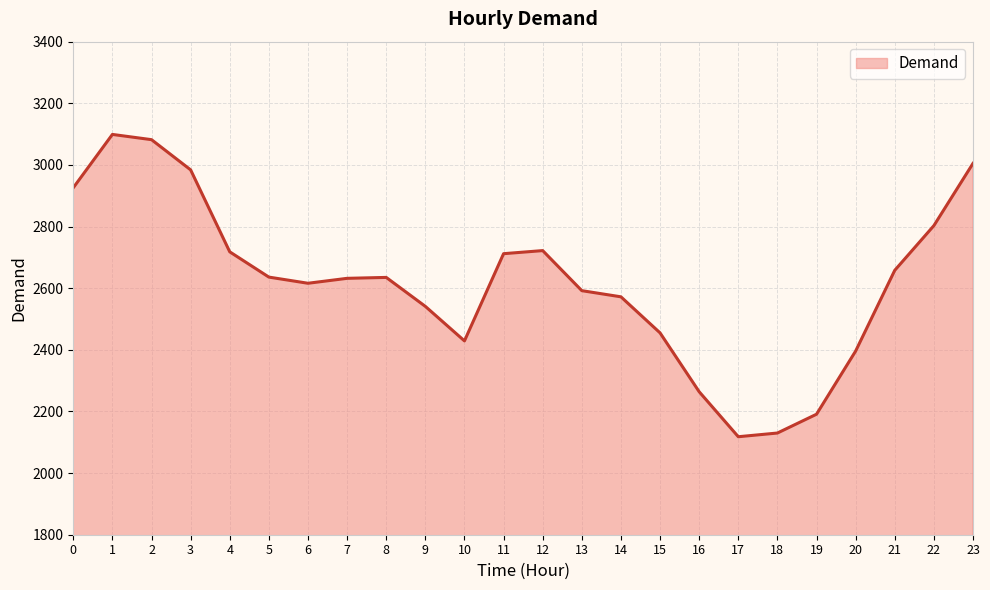

The value at 20 is 4063. True or false?

False